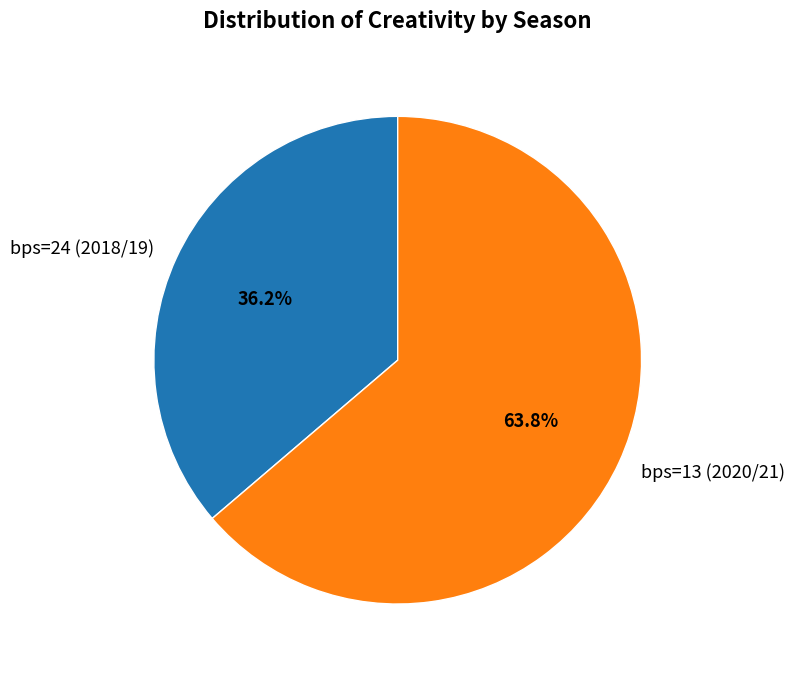

Is it true that bps=13 (2020/21) is 53% of the pie?

False